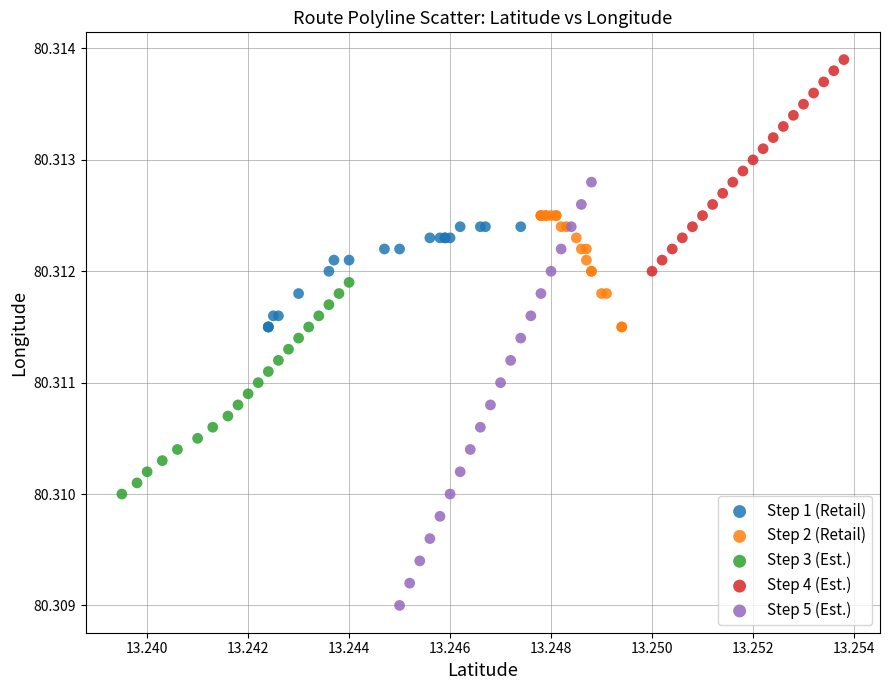

Which series contains the highest Y value?

Step 4 (Est.)